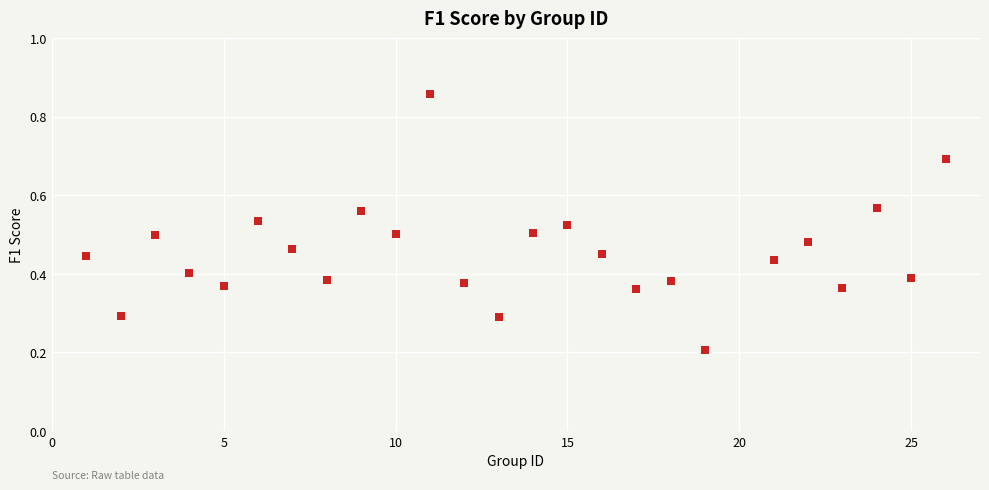

What is the range of Y values (max minus min)?

0.7